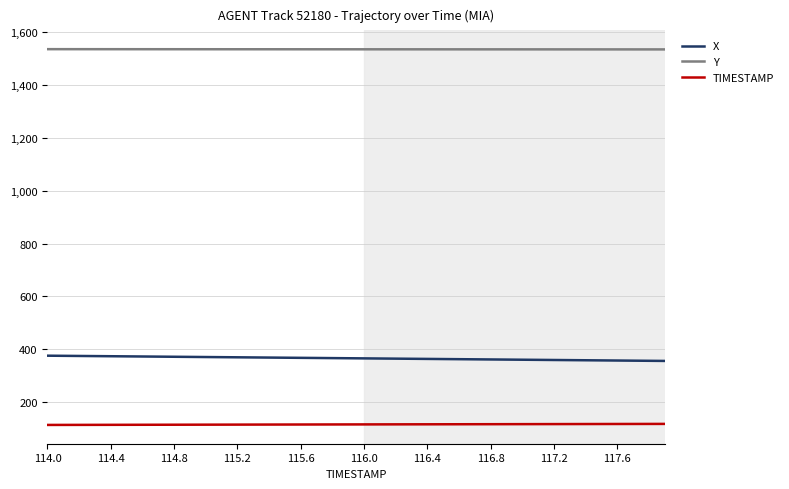

Which series has the largest total across all categories?

Y